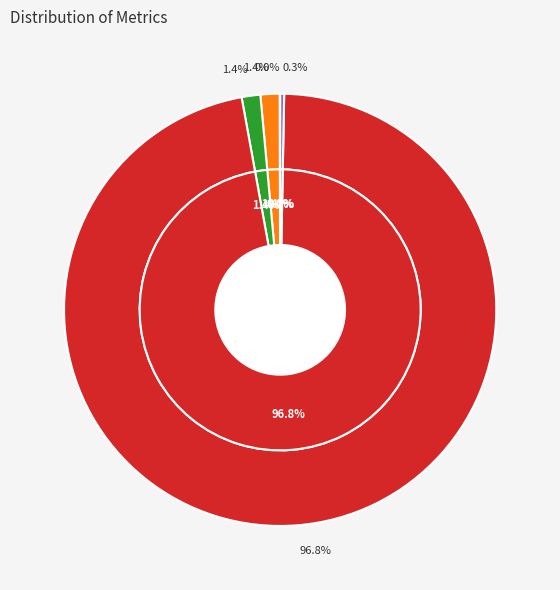

The MAPE slice represents 12% of the pie. True or false?

False